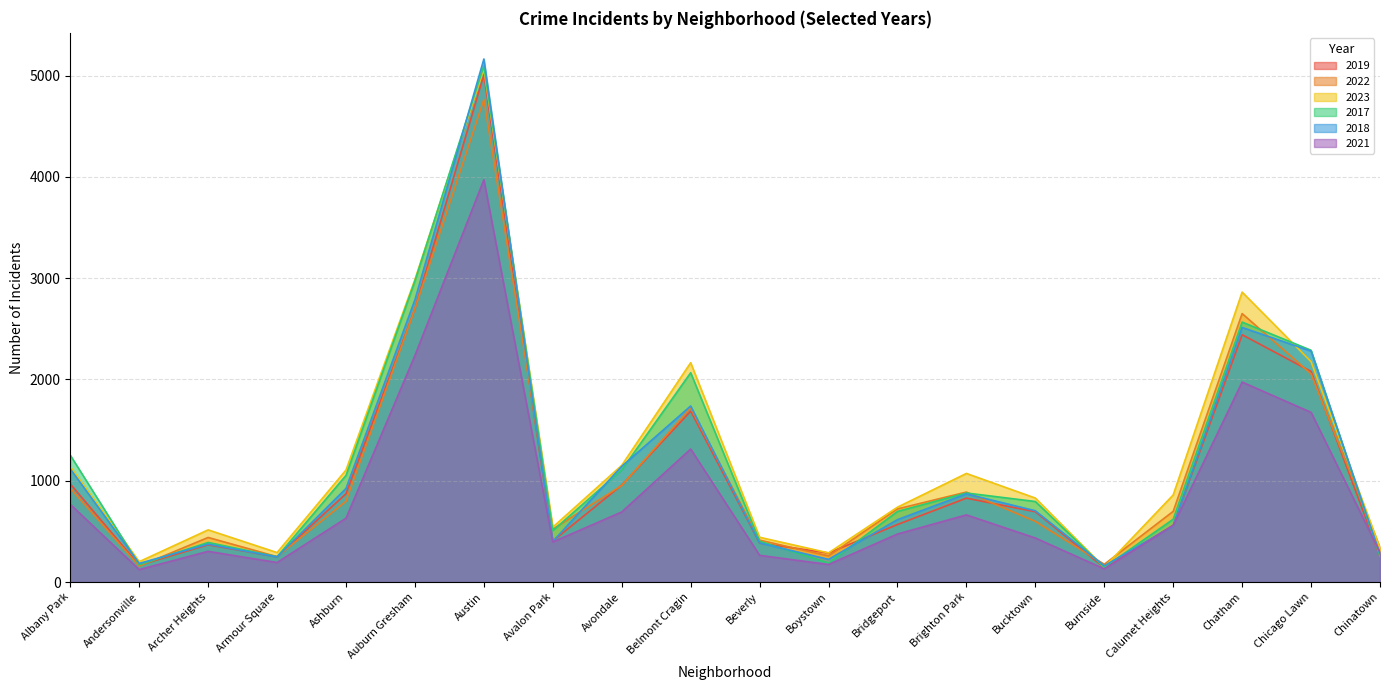

What are all the series names shown in the legend?

2019, 2022, 2023, 2017, 2018, 2021